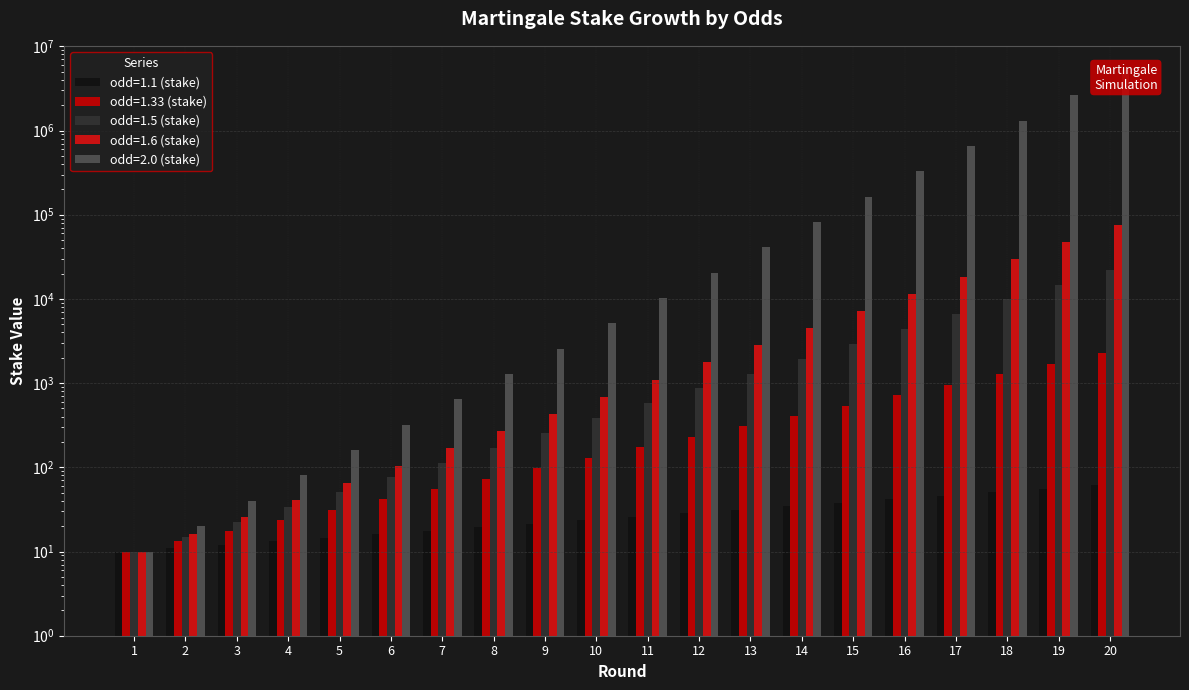

What is the highest value of the odd=1.1 (stake) series?

61.2